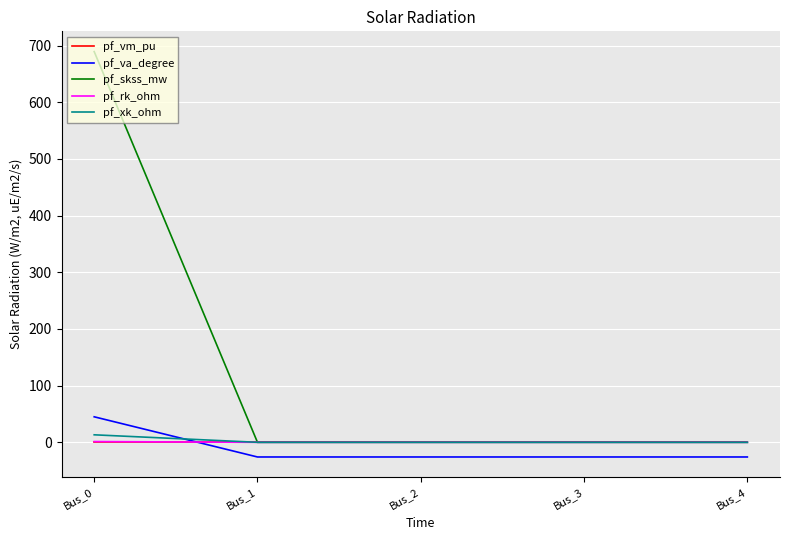

Which series has the largest total across all categories?

pf_skss_mw